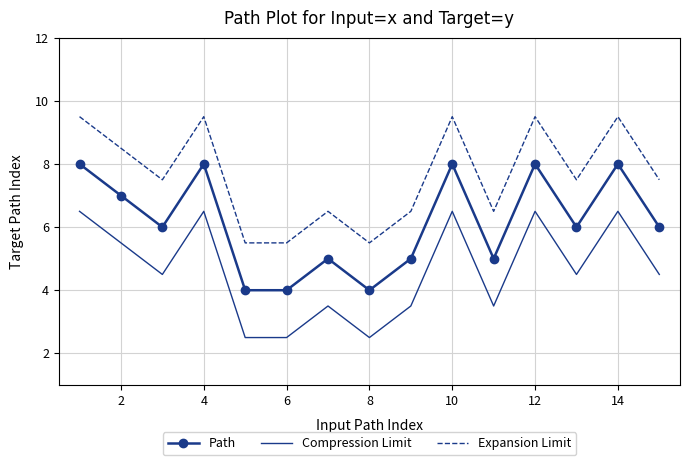

What is the greatest value displayed?

9.5